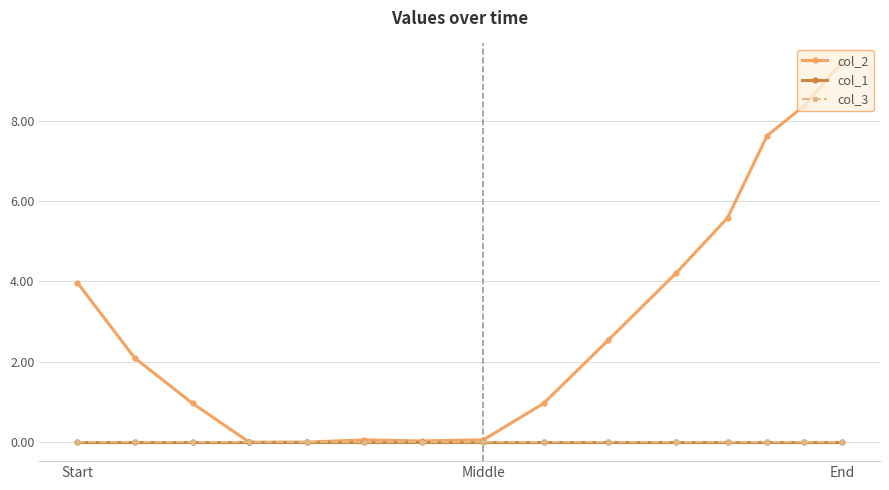

What is the greatest value displayed?

9.4